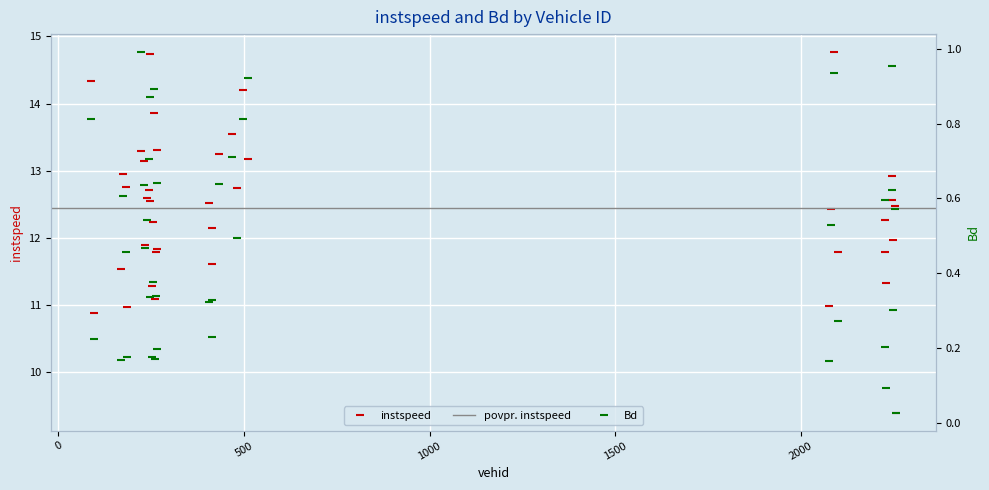

What is the value of the Bd point at the 5th from the left?

0.5